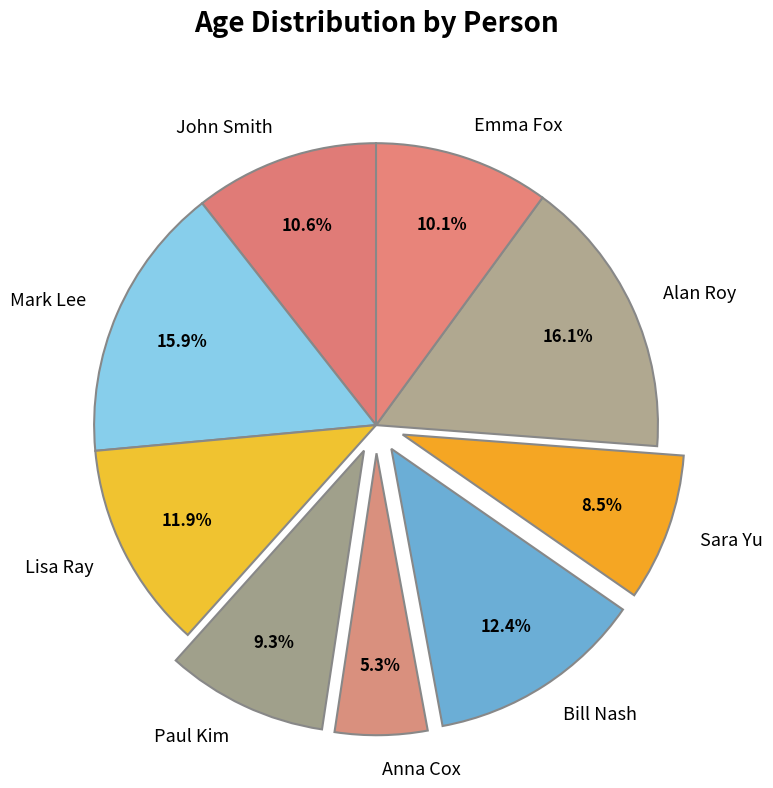

To the nearest percent, what is the average slice percentage?

11%